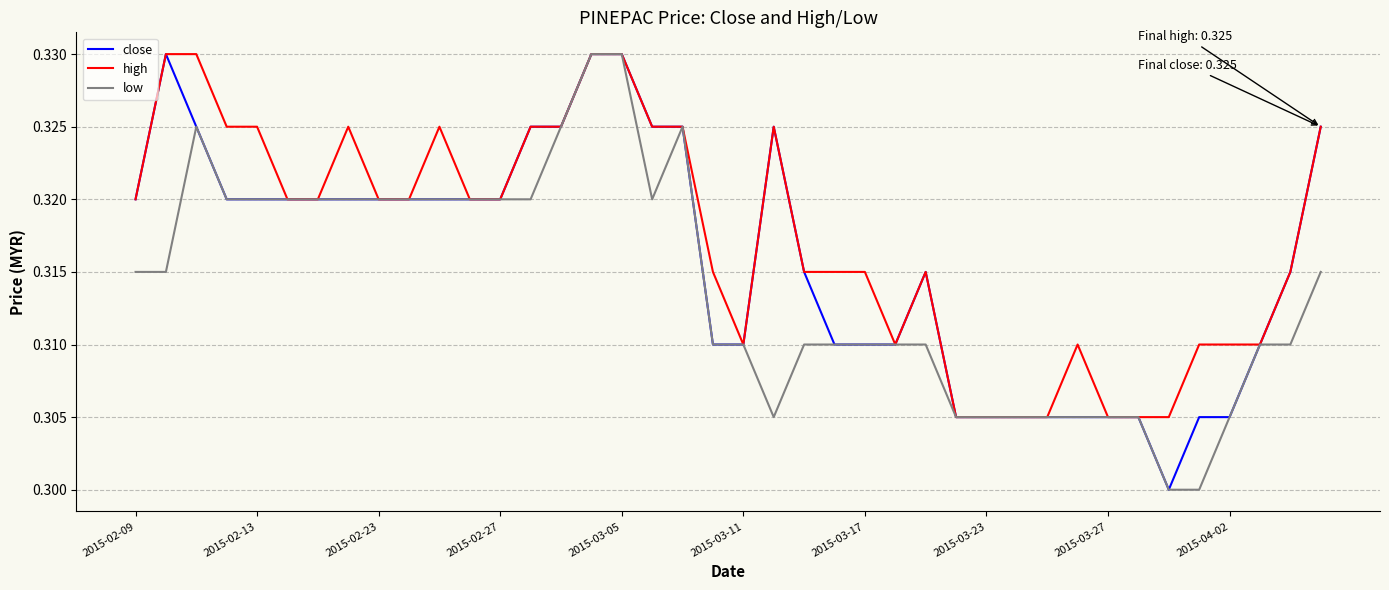

Rank the series by their average value, from lowest to highest.

low, close, high